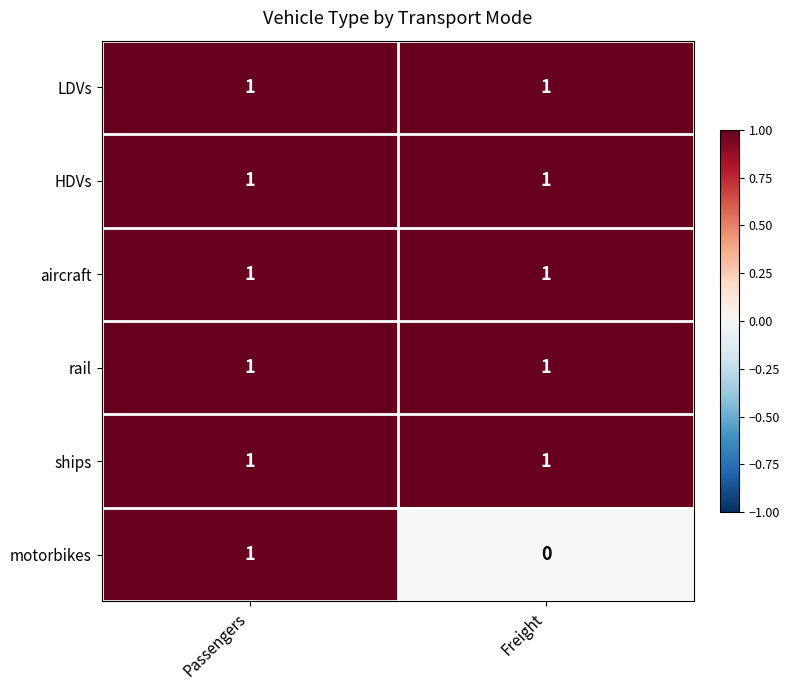

Is it true that HDVs equals 1 at Freight?

True